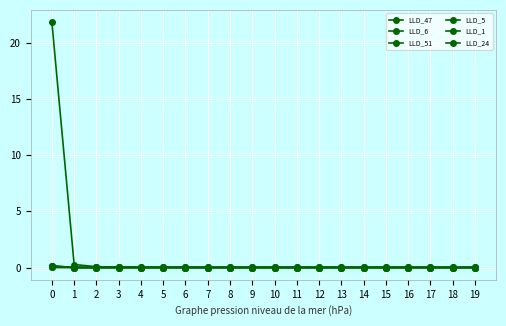

How many data points does each series have?

20